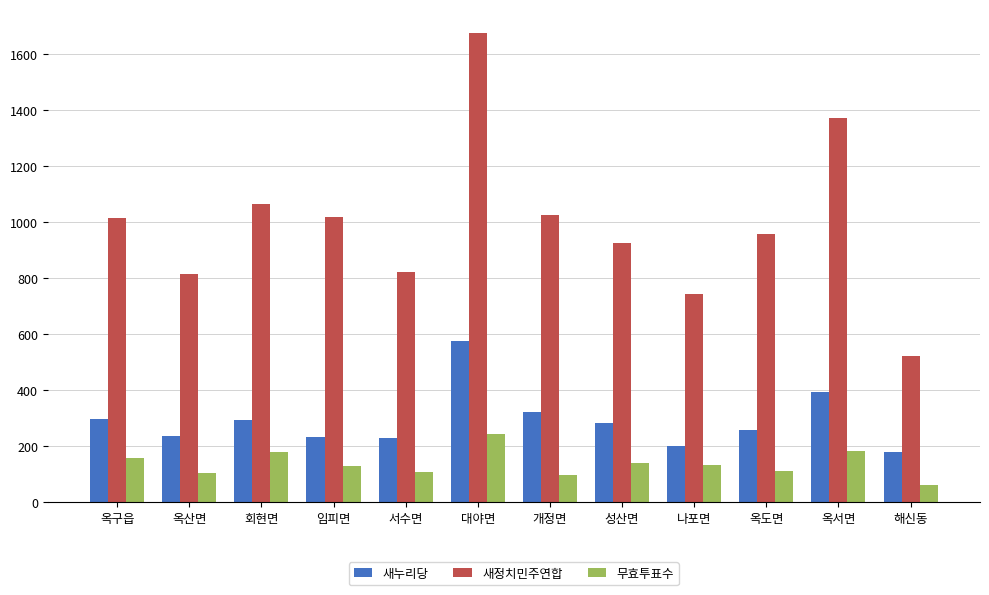

Which series has the largest range (max minus min)?

새정치민주연합